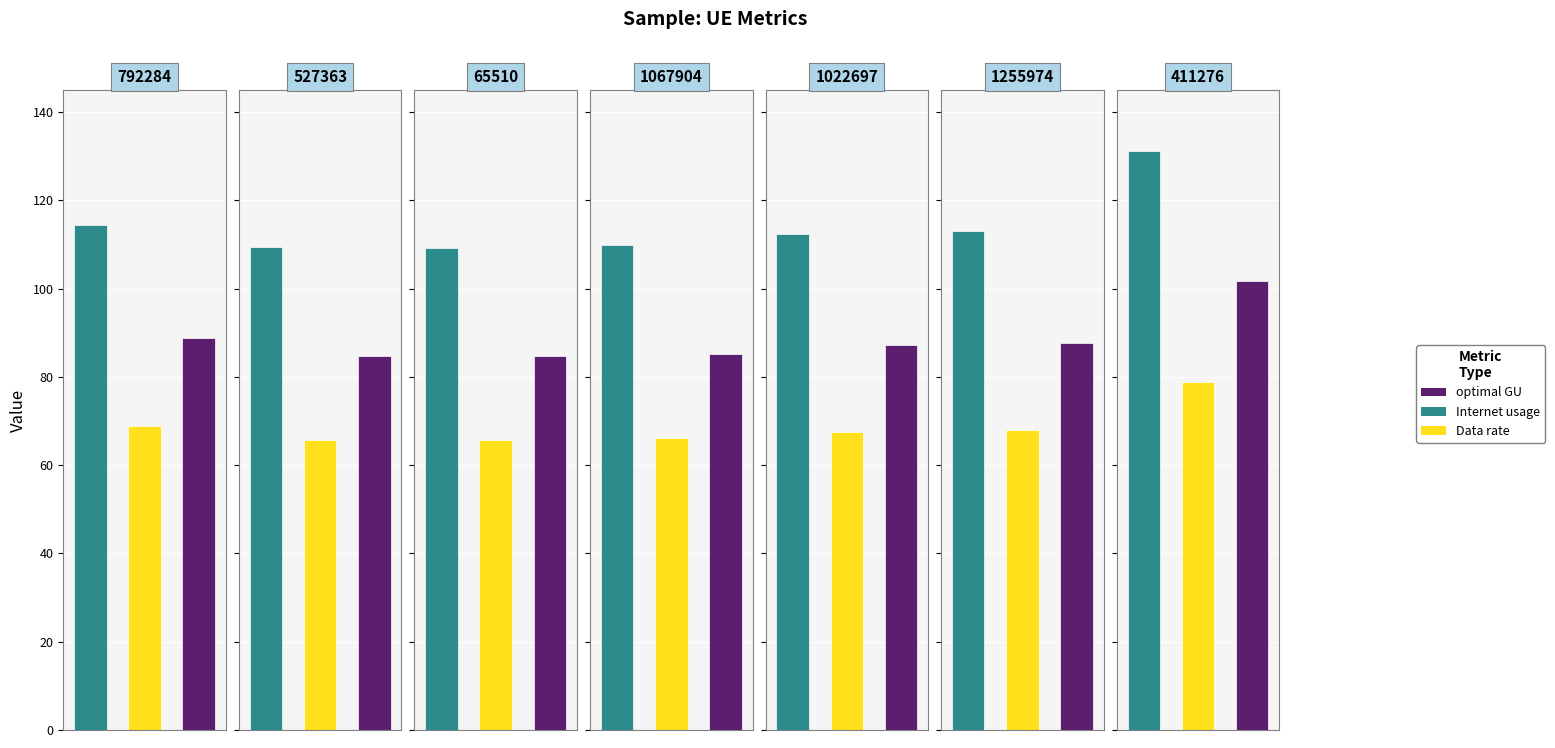

Reading left to right, list all the values displayed in this chart.

Internet usage: 114.4	109.4	109.2	110.0	112.4	113.0	131.1
Data rate: 68.8	65.8	65.6	66.1	67.6	68.0	78.8
optimal GU: 88.7	84.8	84.6	85.3	87.2	87.6	101.6